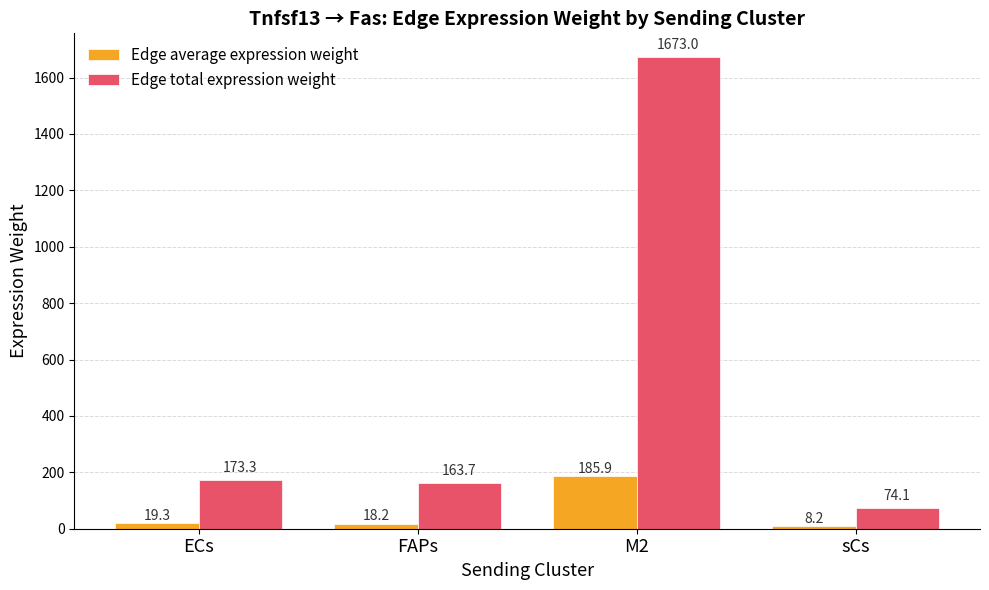

The Edge total expression weight series shows 173.3 at ECs. True or false?

True